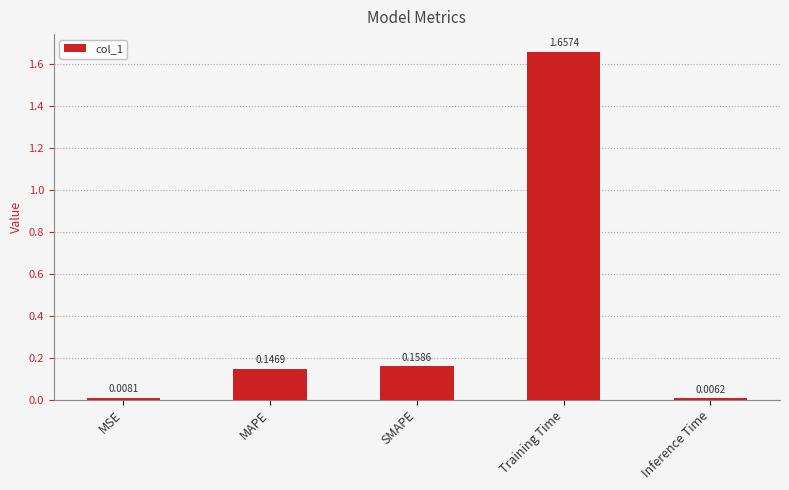

What is the sum of the values at Training Time and SMAPE?

1.8